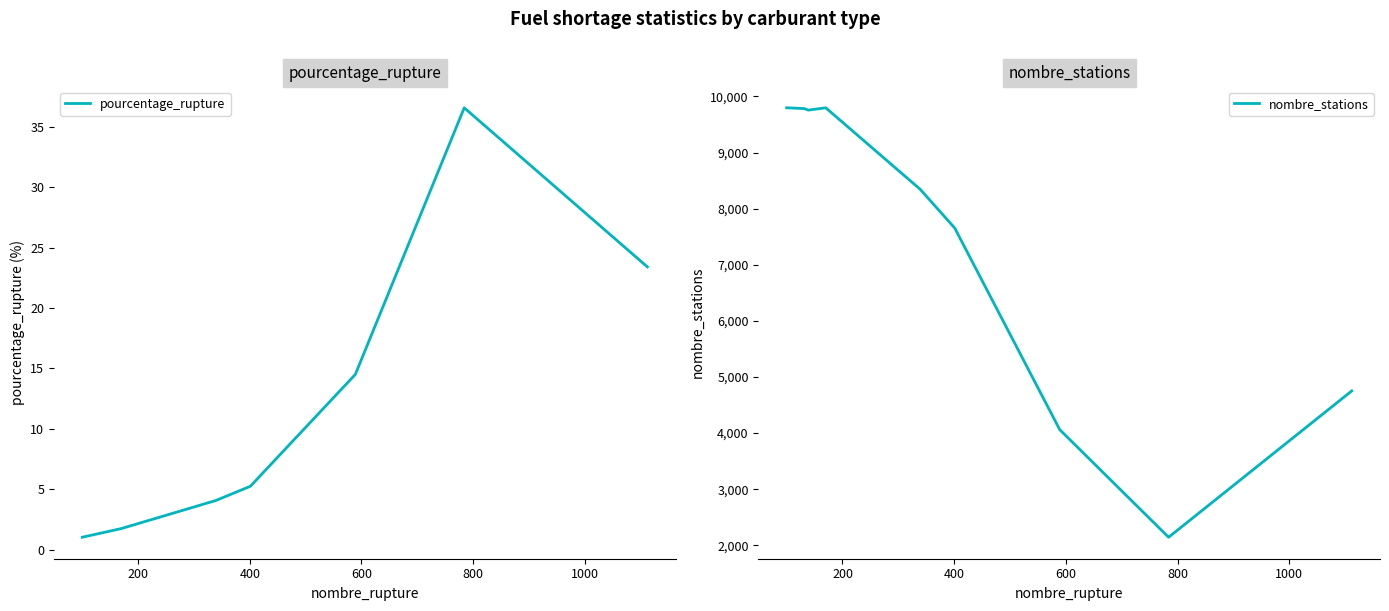

List the series in order of their overall mean, lowest first.

pourcentage_rupture, nombre_stations